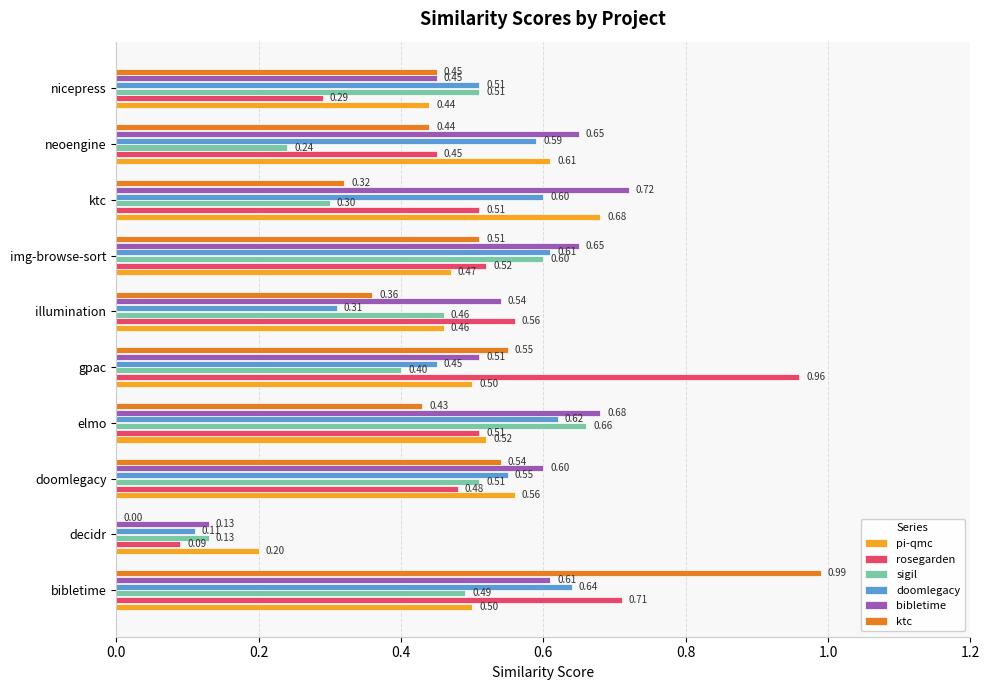

Is the value of rosegarden at gpac greater than the value of doomlegacy at illumination?

Yes